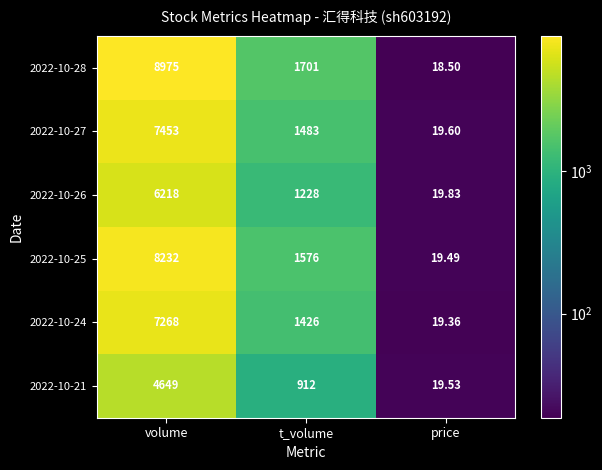

How many distinct data groups are displayed?

6